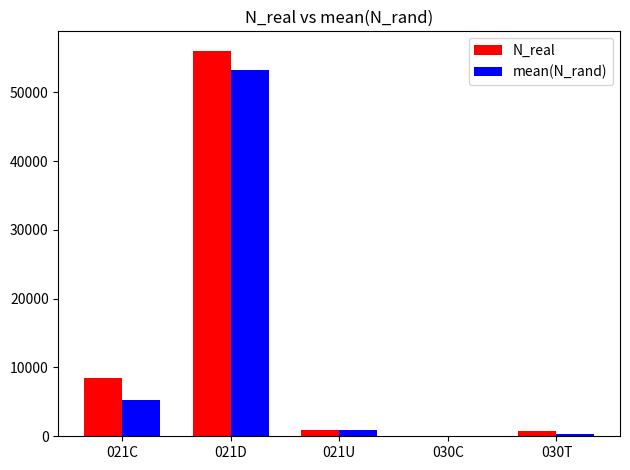

Where is N_real nearest to the value 28024?

021C